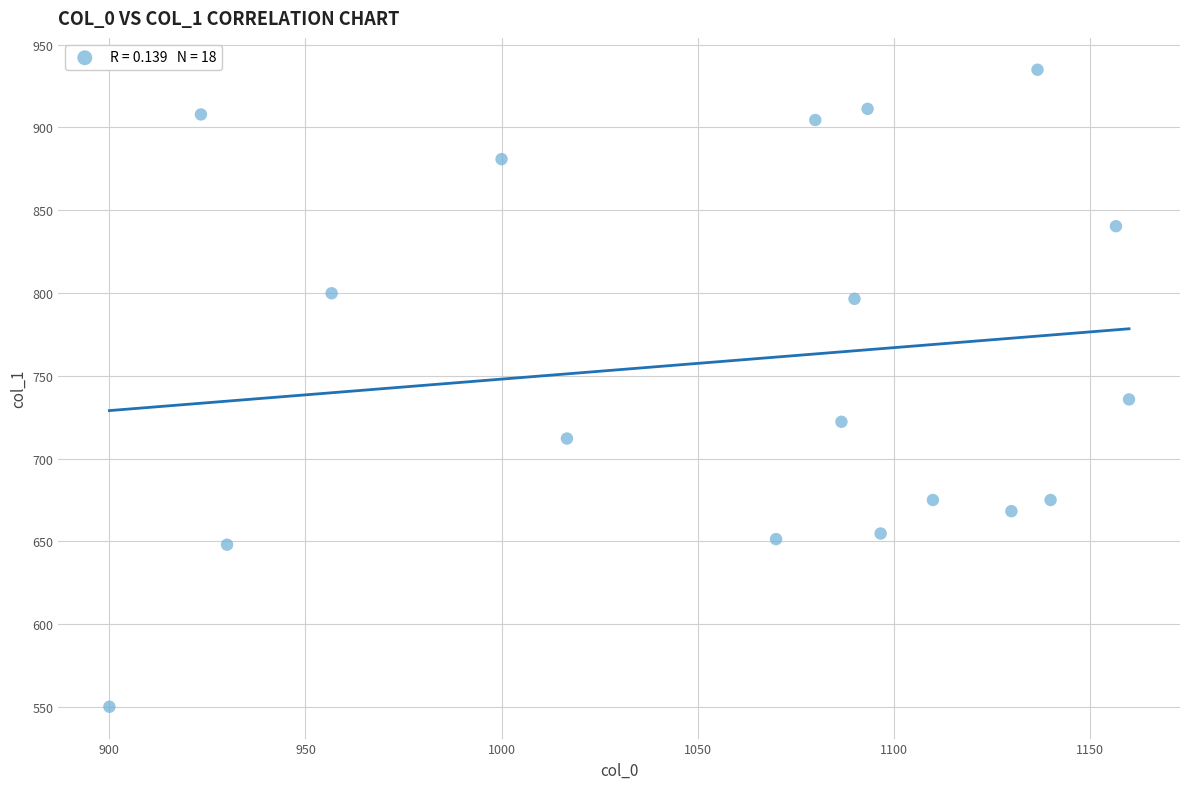

What is the range of X values (max minus min)?

260.0